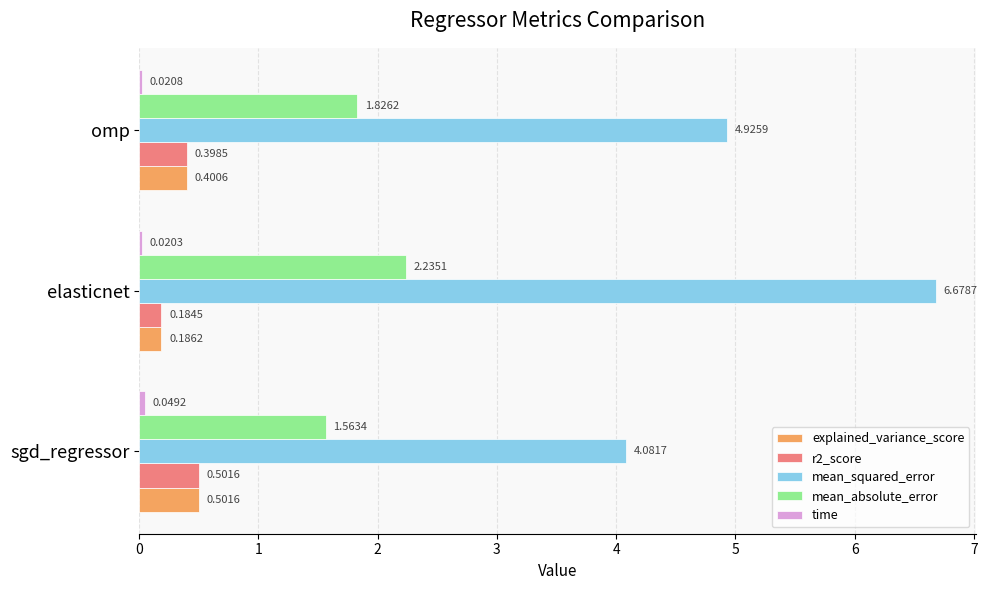

What is the total value across all series at sgd_regressor?

6.7